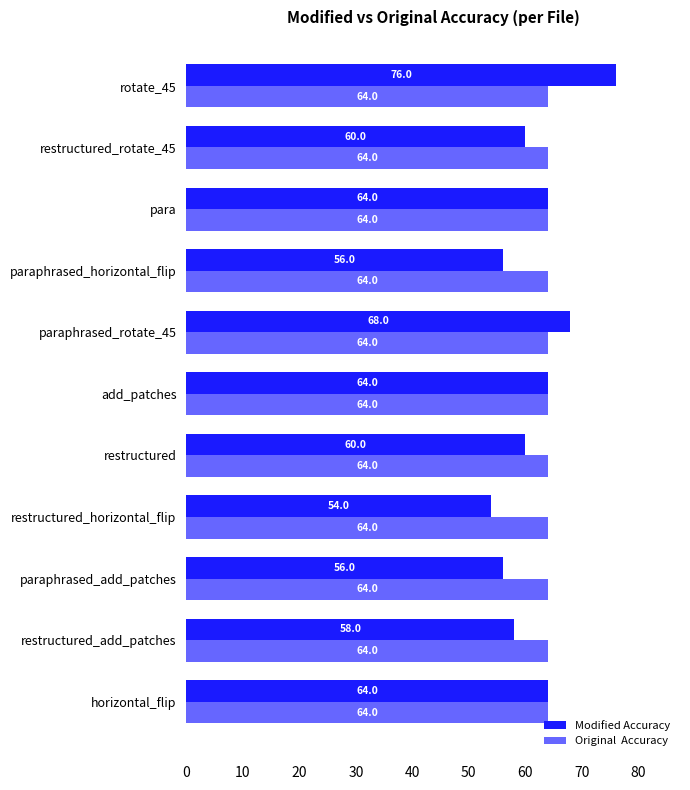

Which category has the lowest value across all series?

restructured_horizontal_flip